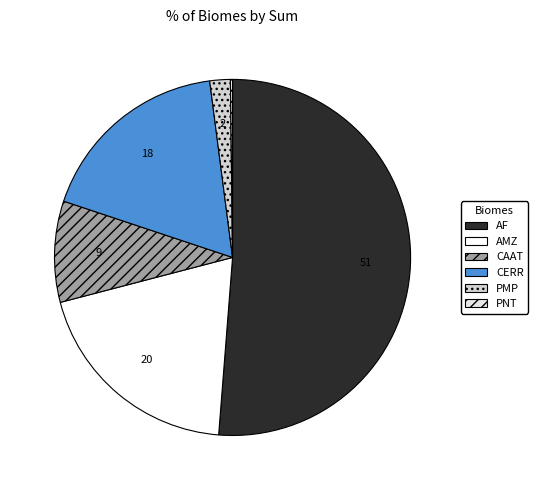

To the nearest percent, what percentage of the pie is CAAT?

9%